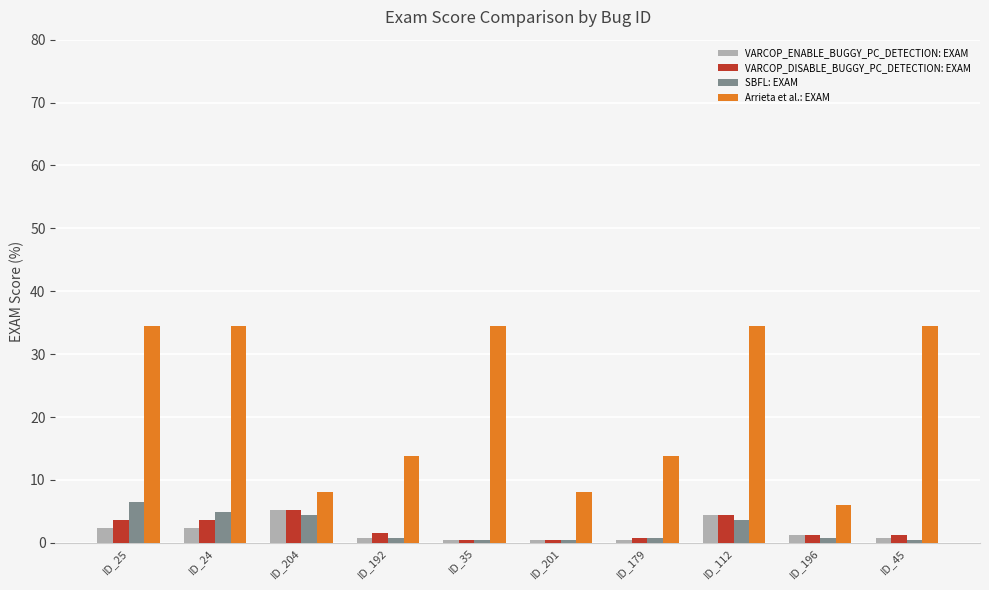

What is the highest value of the VARCOP_ENABLE_BUGGY_PC_DETECTION: EXAM series?

5.3